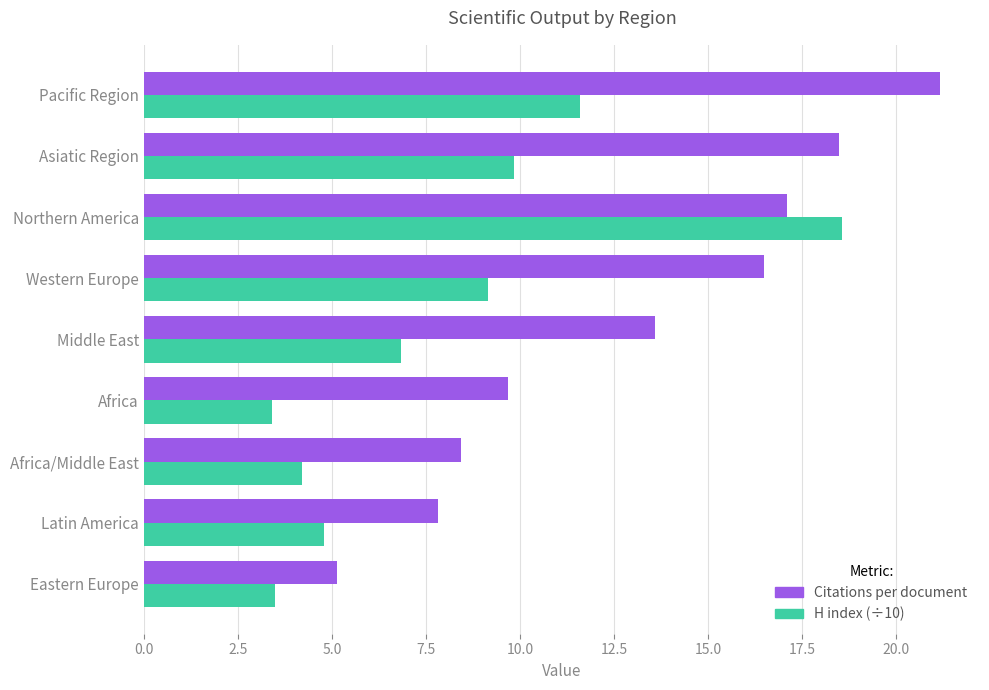

What is the average value of the H index (÷10) series?

8.0